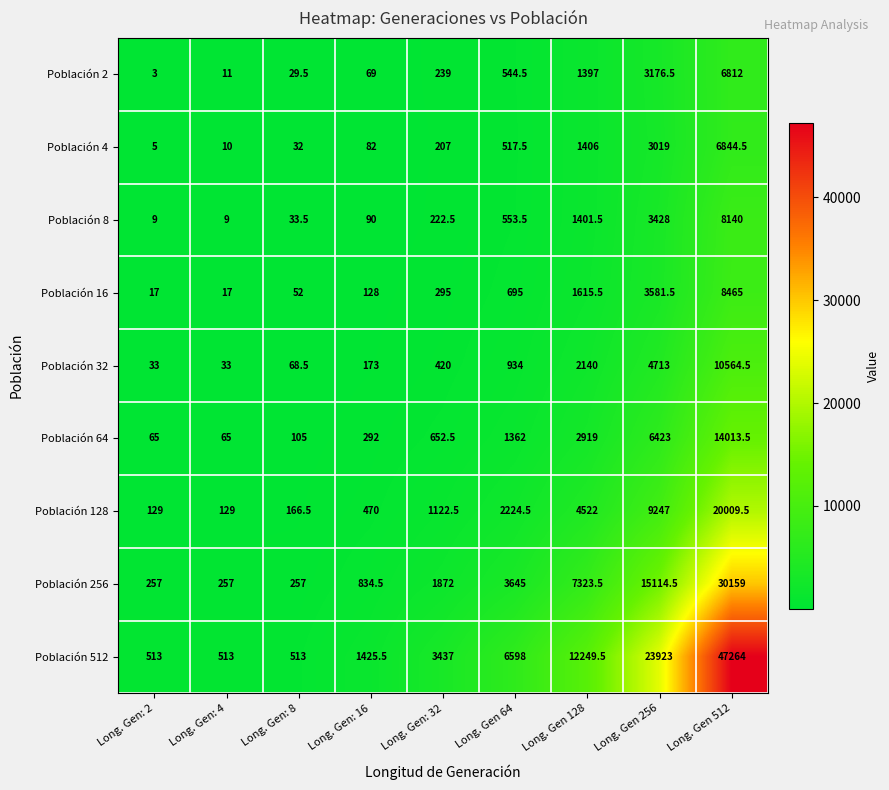

What is the average value of the Población 128 series?

4224.4